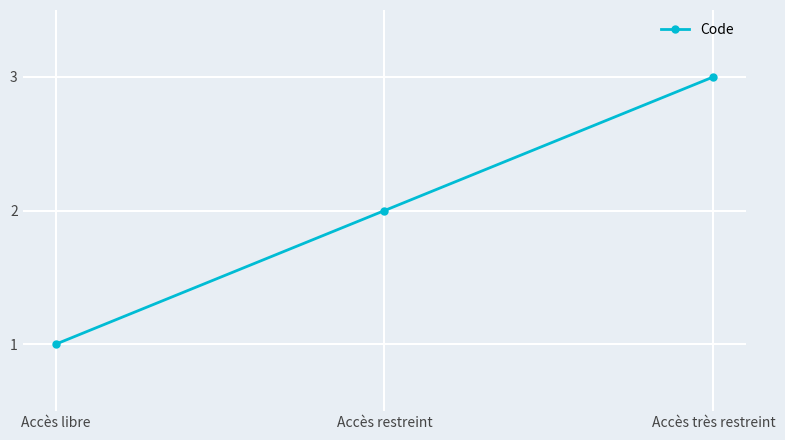

What is the difference between the values at Accès très restreint and Accès restreint?

1